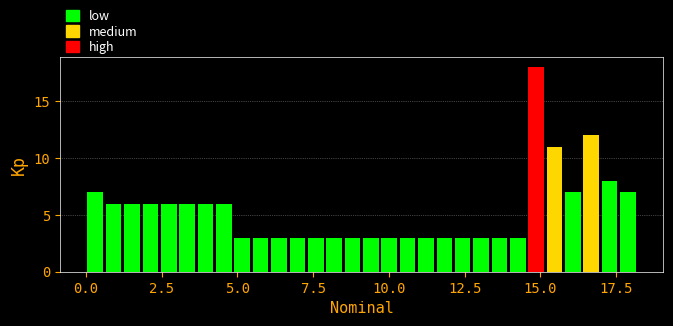

Around what value on the x-axis is the tallest bar? Give the approximate position of its centre, as read against the axis.

15.0